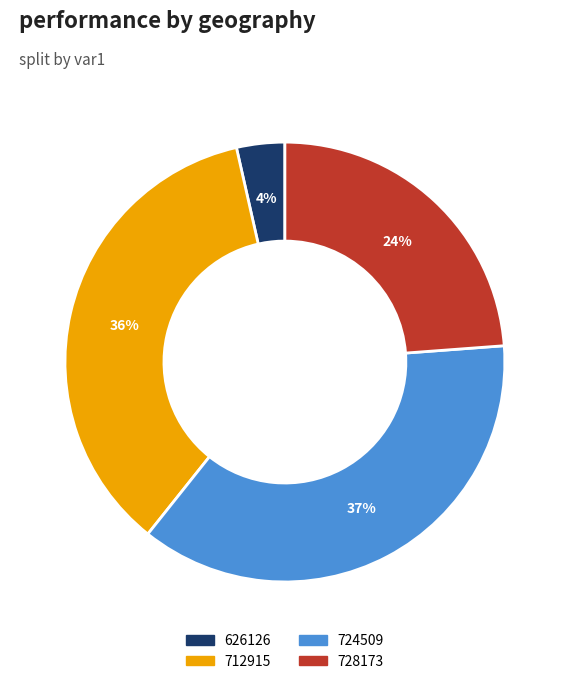

What is the largest slice in the pie chart?

724509